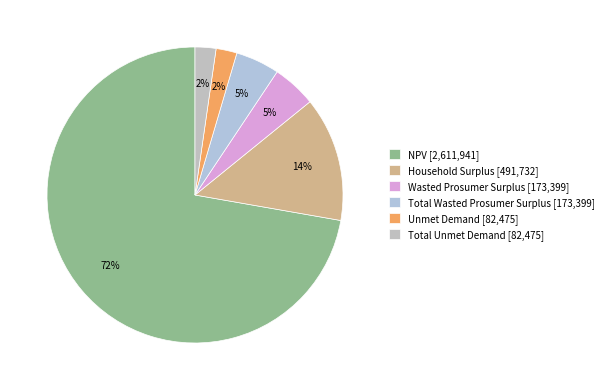

Which slice is the smallest?

Unmet Demand